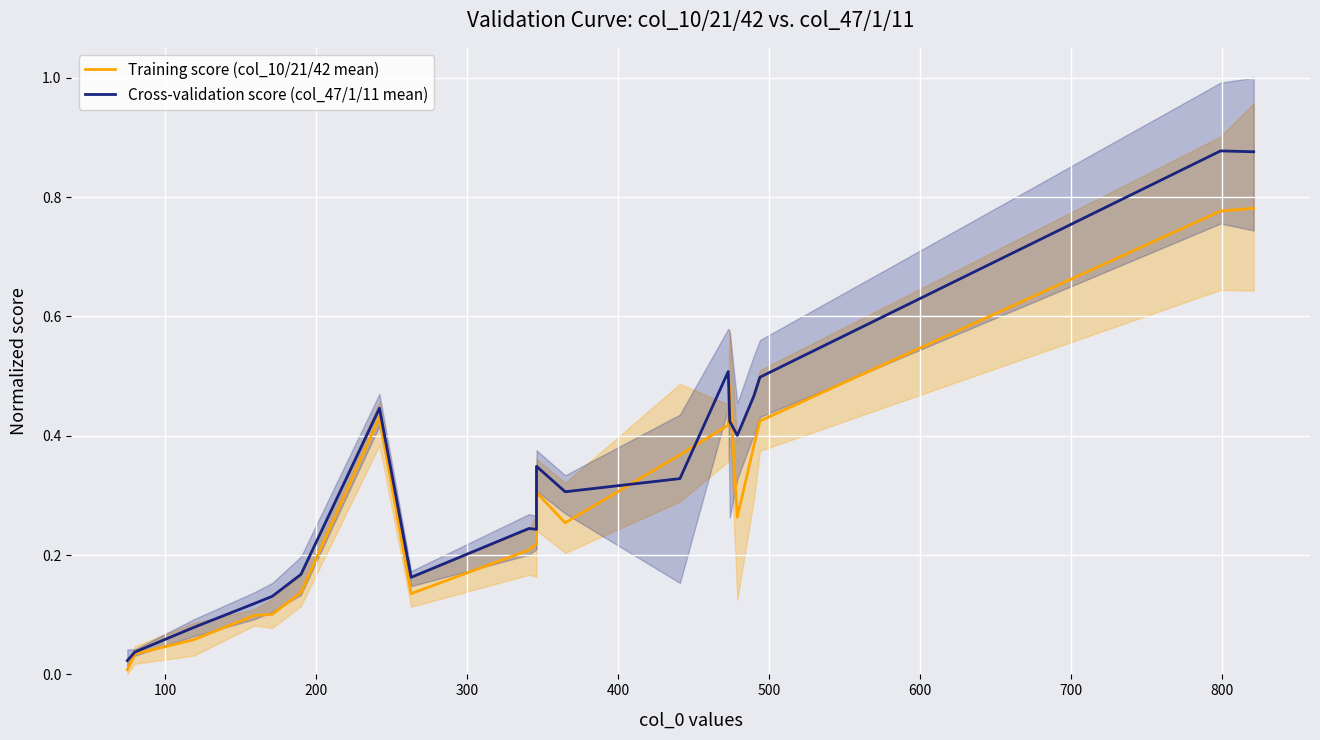

What are all the series names shown in the legend?

Training score (col_10/21/42 mean), Cross-validation score (col_47/1/11 mean)